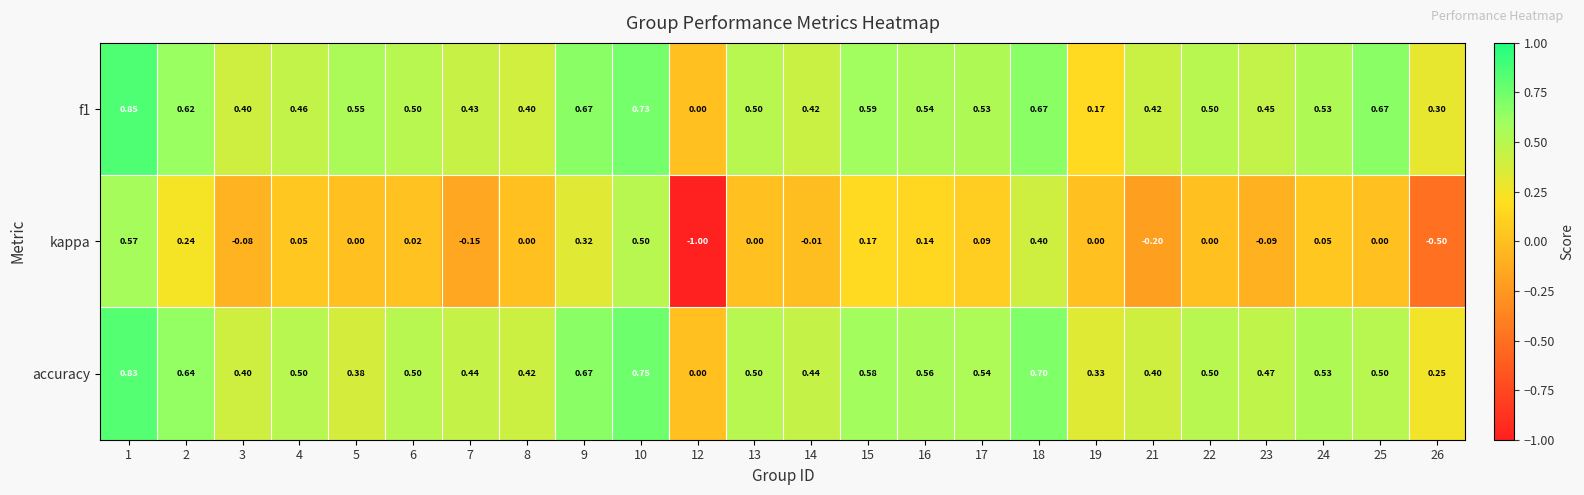

At 19, list the series in order from smallest to largest.

kappa, f1, accuracy